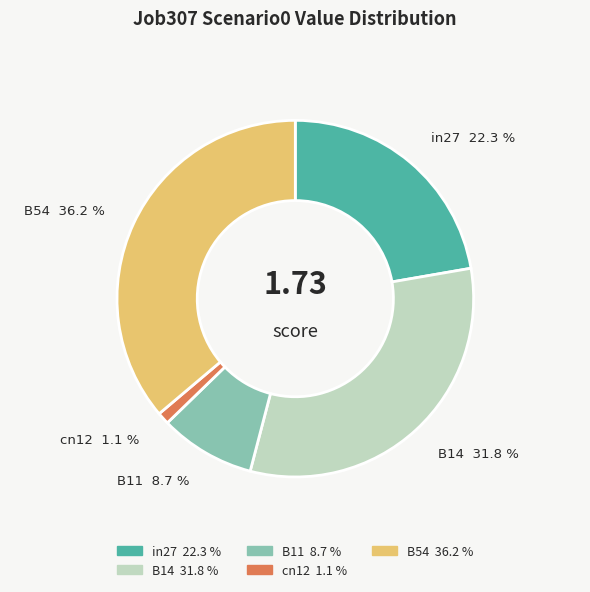

To the nearest percent, what portion does B14 represent?

32%